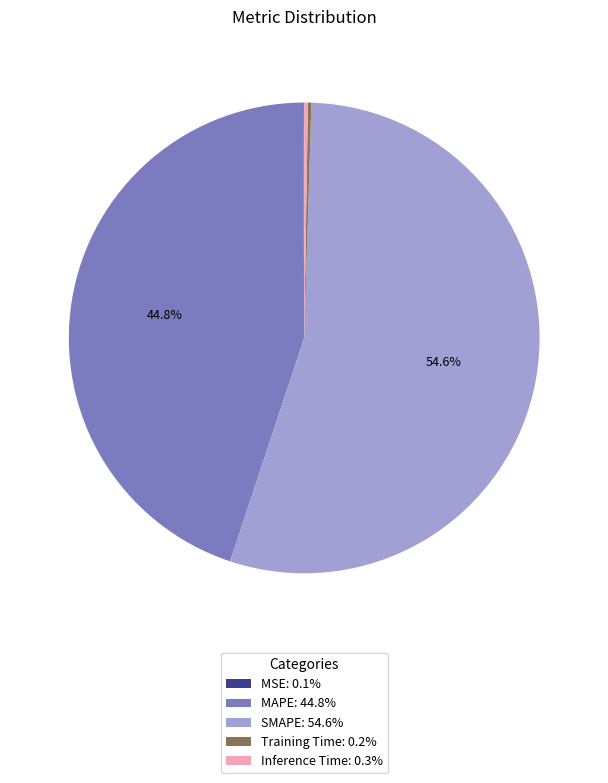

Does any single category account for the majority?

Yes